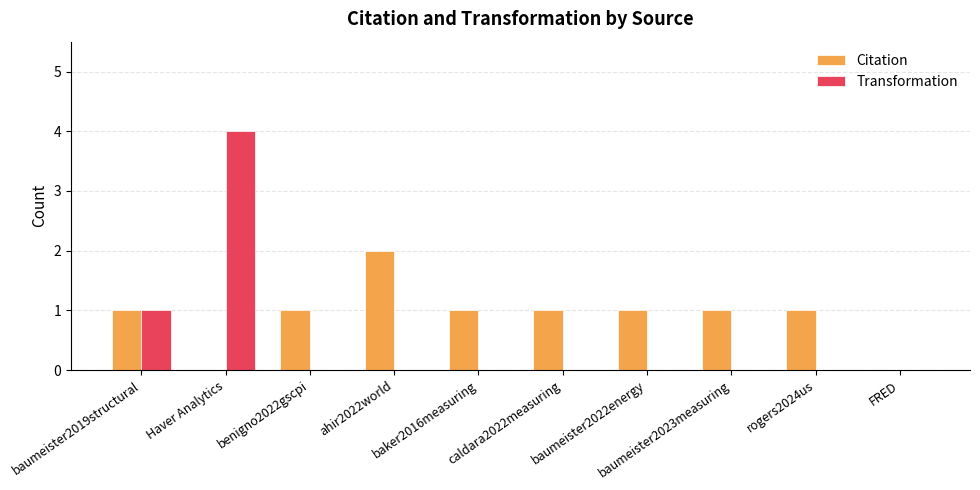

Does the chart contain stacked bars?

No